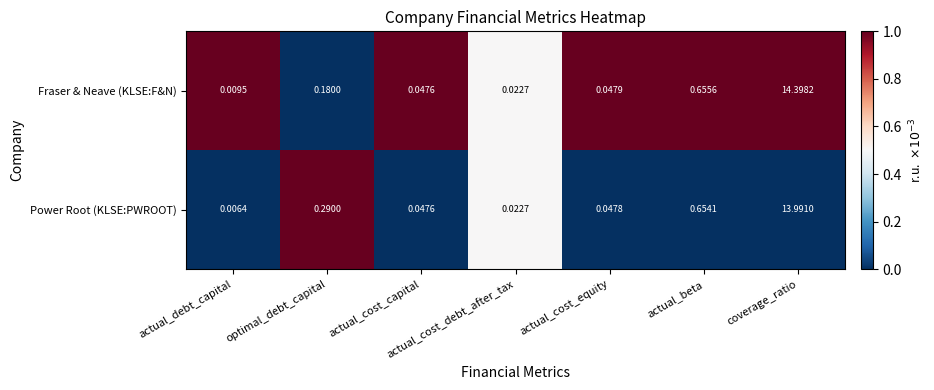

At optimal_debt_capital, list the series in order from largest to smallest.

Power Root (KLSE:PWROOT), Fraser & Neave (KLSE:F&N)